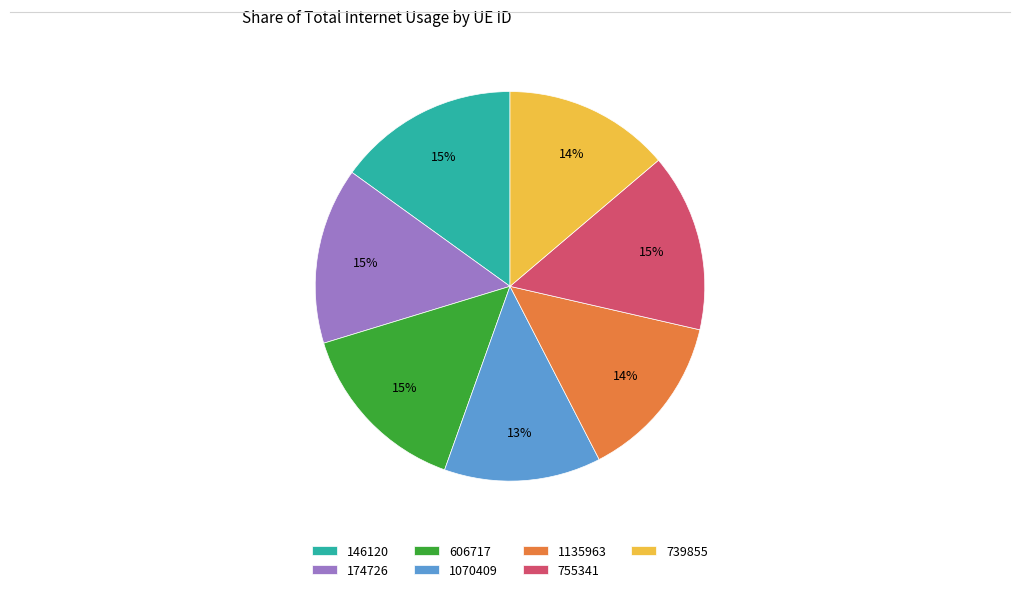

Does 739855 represent more than half of the total?

No